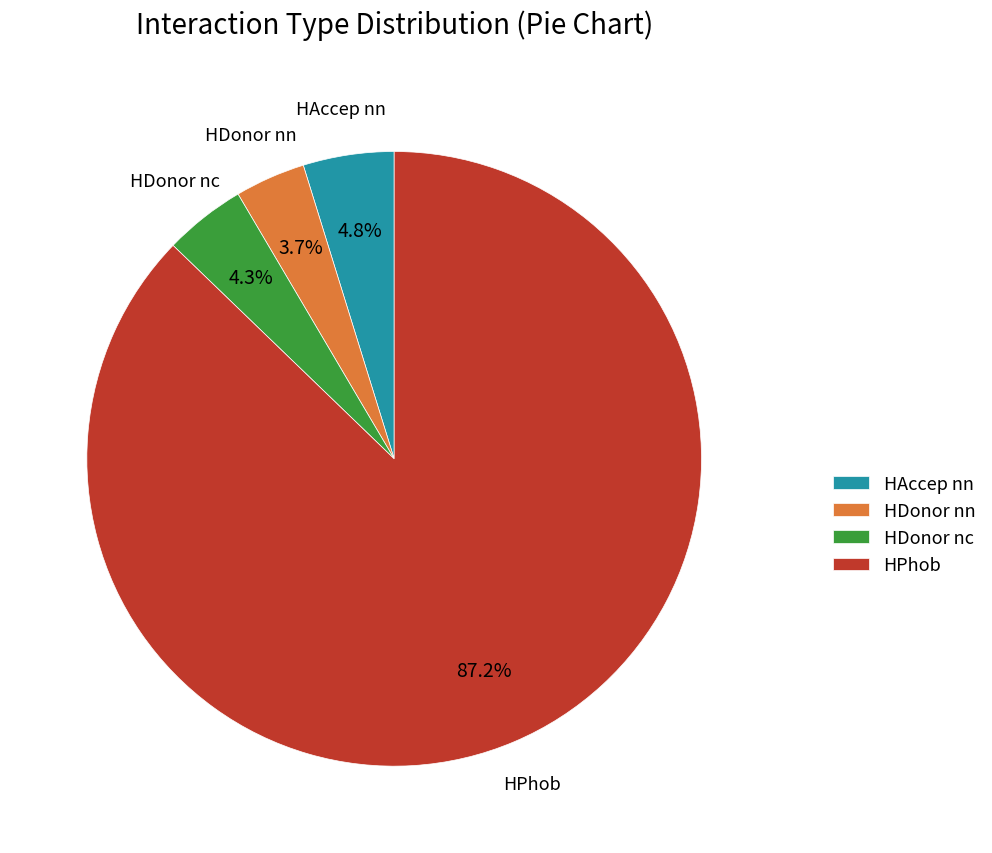

What percentage is the HDonor nn slice, to the nearest percent?

4%